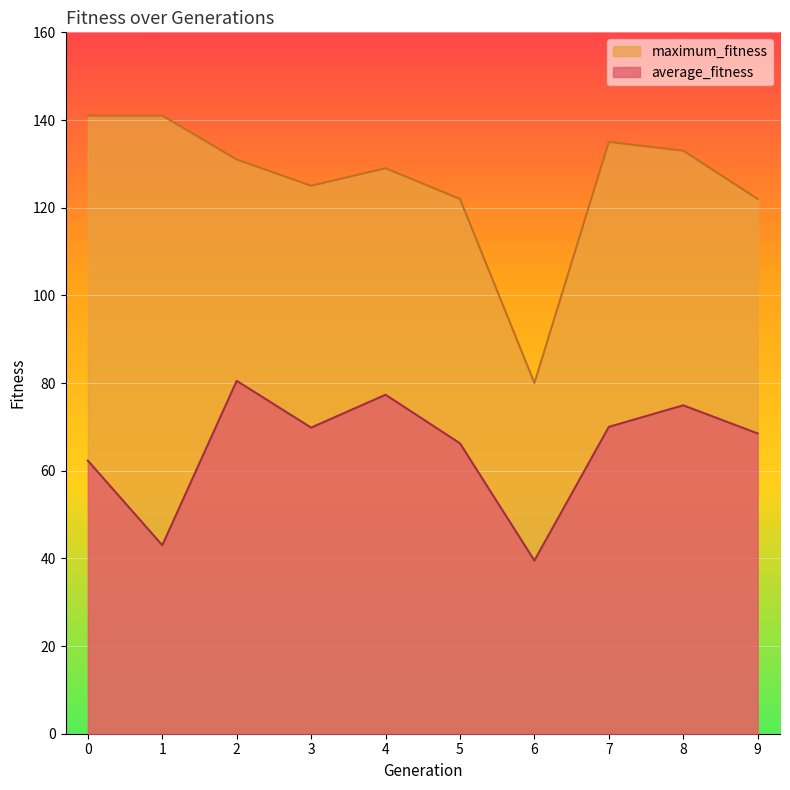

How many lines are shown in the chart?

2